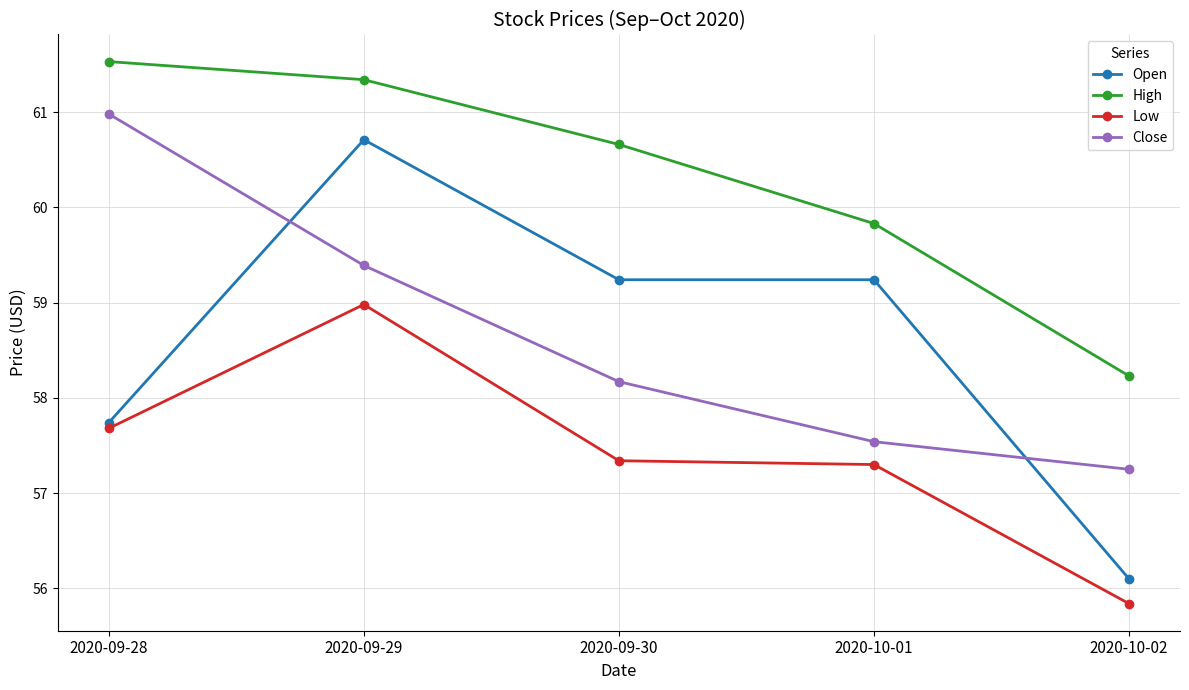

True or false: Low and High cross at least once.

False